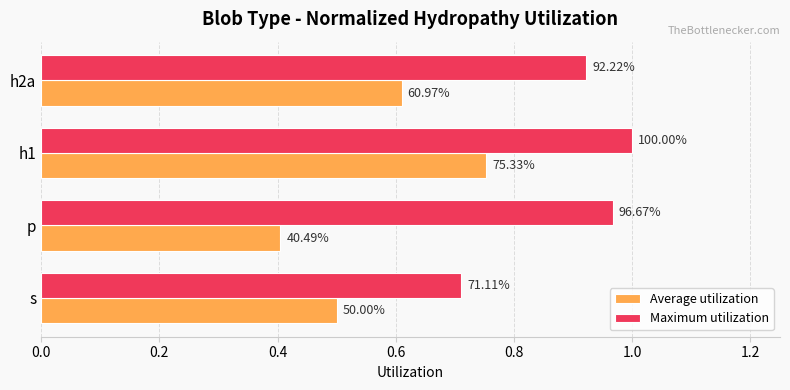

List the series in order of their overall mean, highest first.

Maximum utilization, Average utilization